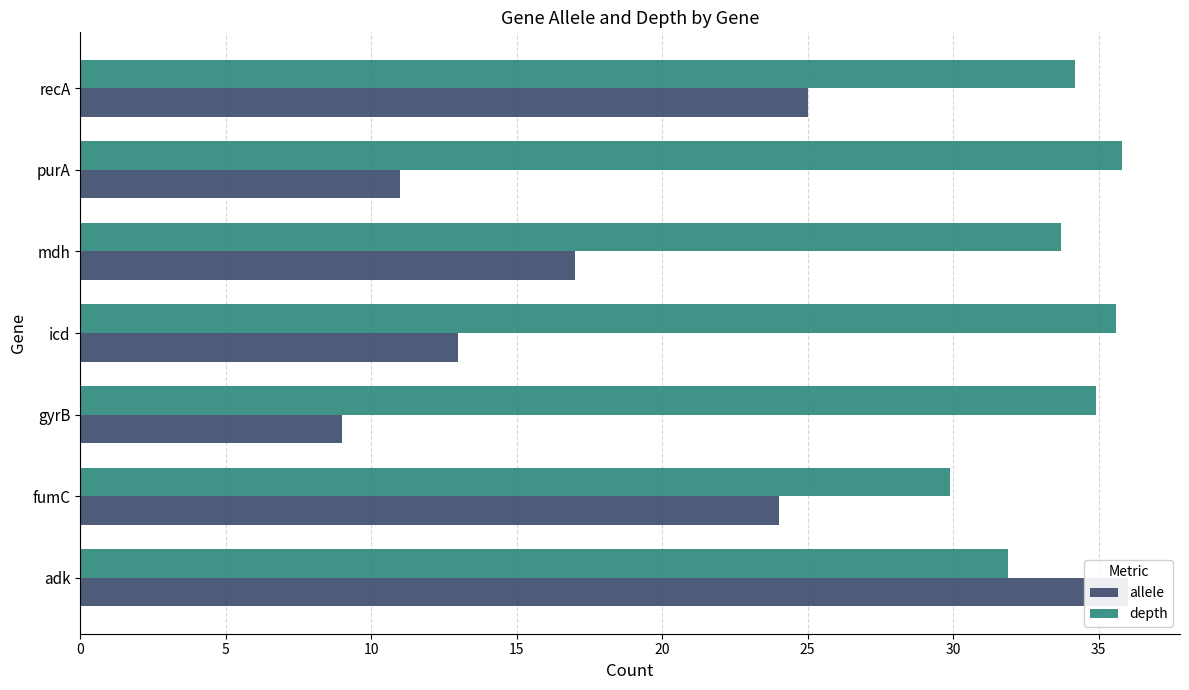

How many values in the allele series are below 17?

3